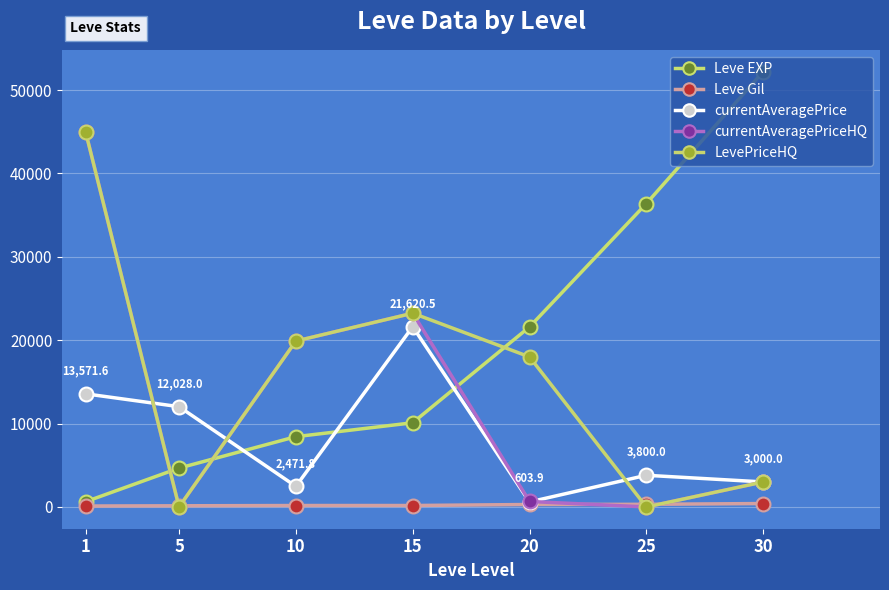

What is the total value across all series at 15?

78376.5